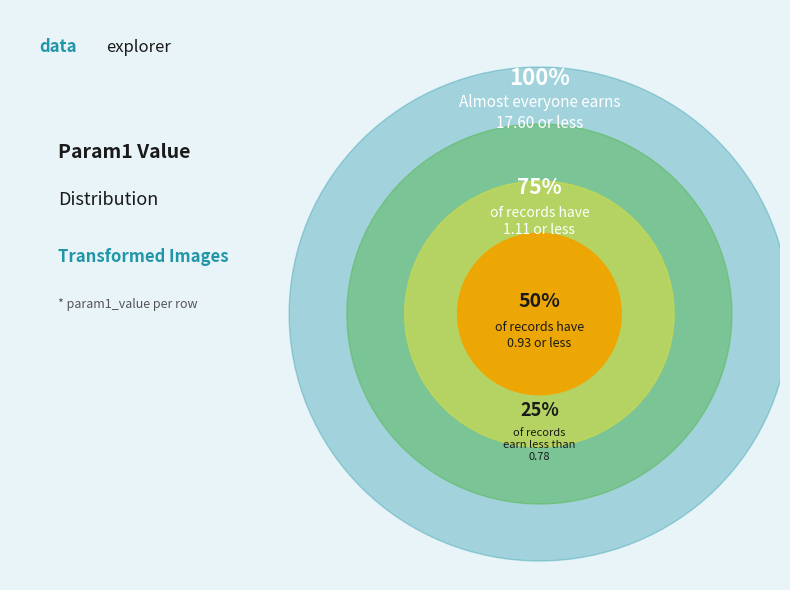

Is there a majority slice in this chart?

Yes